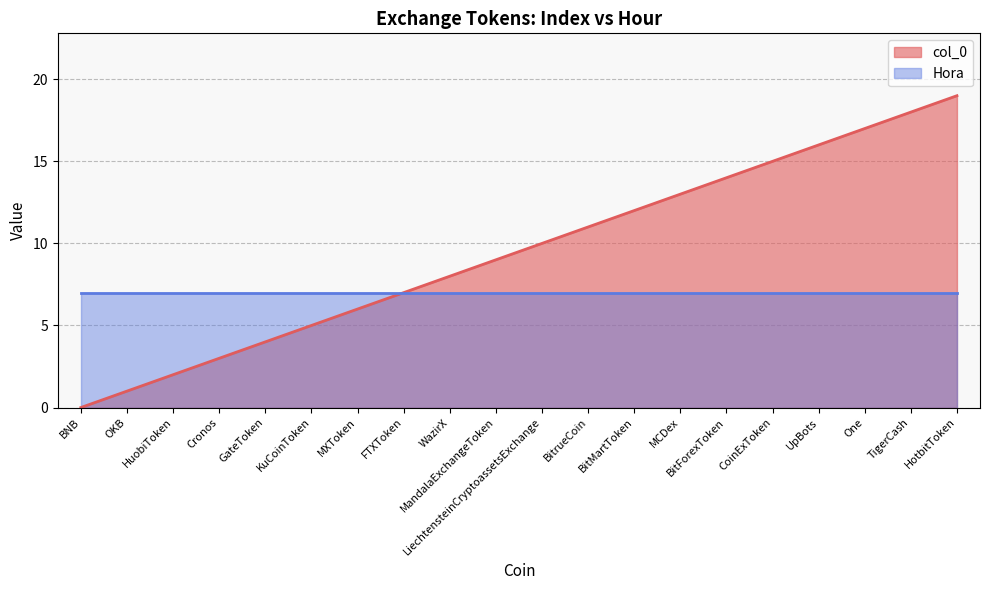

What is the difference between the maximum and minimum values?

19